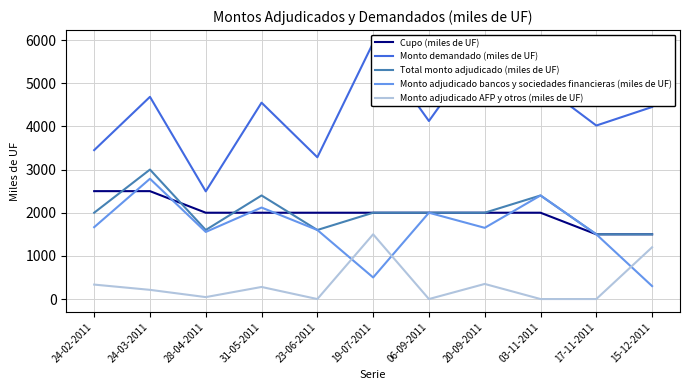

What is the lowest value of the Total monto adjudicado (miles de UF) series?

1500